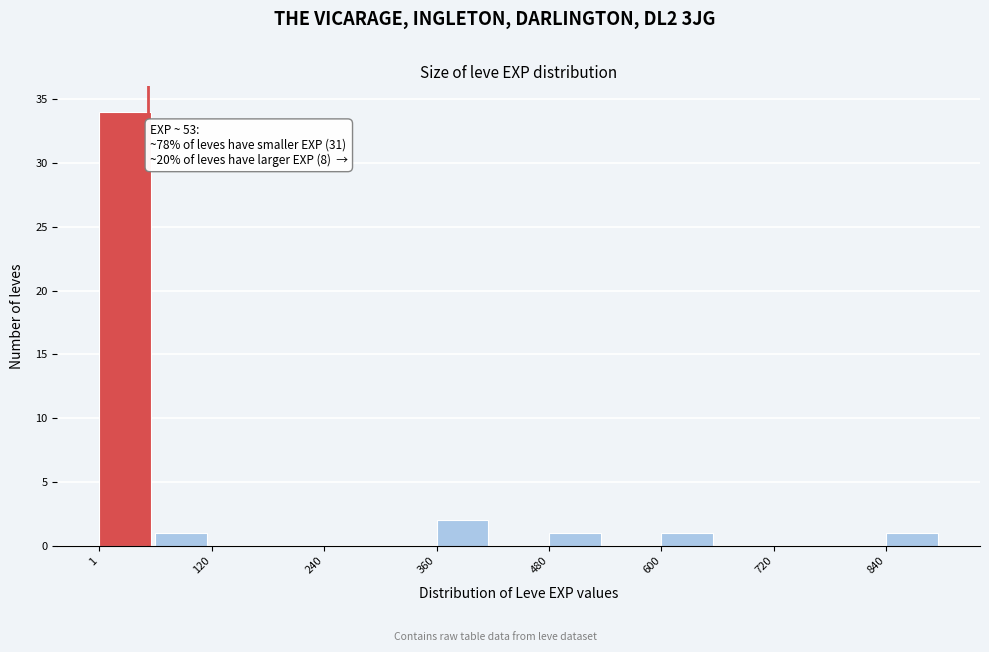

Around what value on the x-axis is the tallest bar? Give the approximate position of its centre, as read against the axis.

20